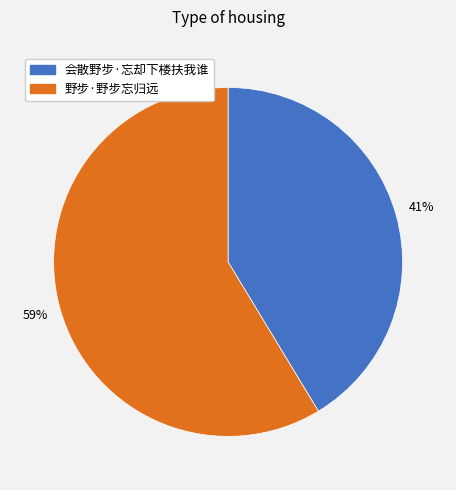

Approximately how many times larger is the value at 会散野步·忘却下楼扶我谁 compared to 野步·野步忘归远?

0.7